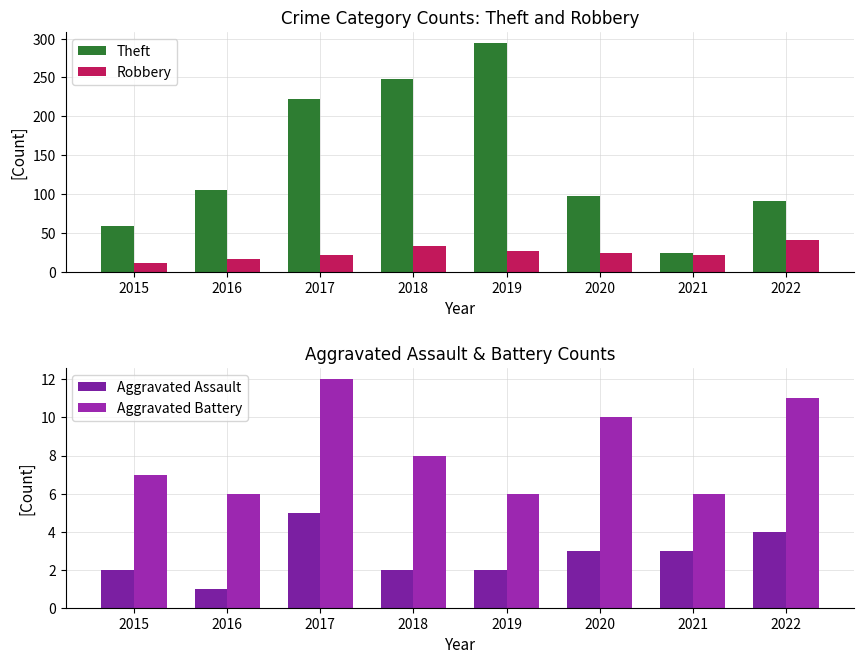

Between 2017 and 2022, which series saw the biggest shift?

Theft